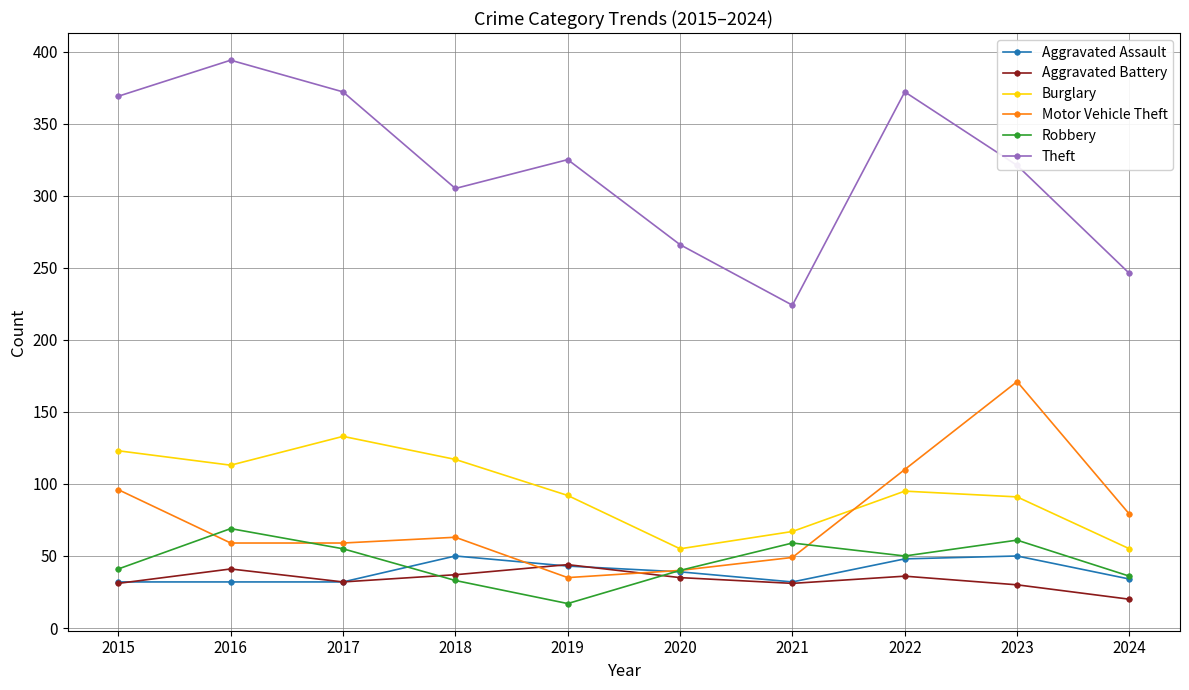

Is this an area chart (filled region under the line)?

No